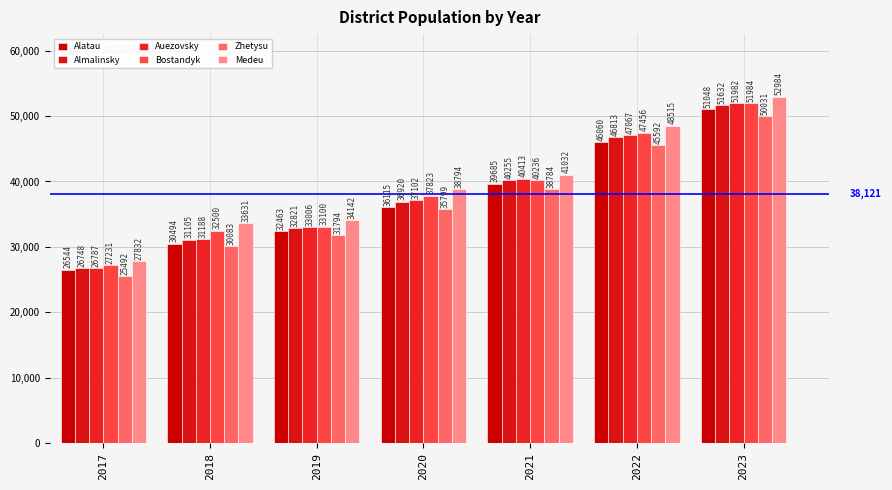

What are all the series names shown in the legend?

Alatau, Almalinsky, Auezovsky, Bostandyk, Zhetysu, Medeu